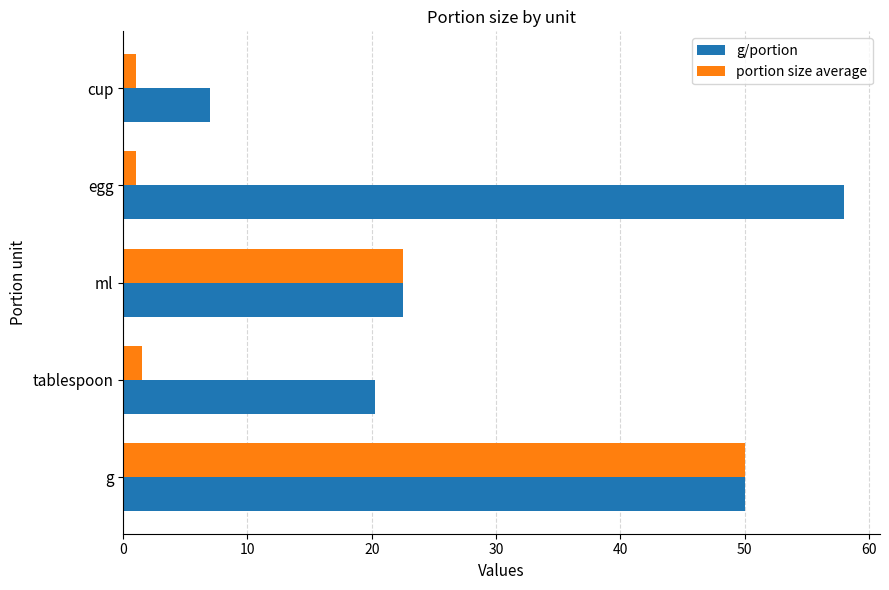

Which series has the largest total across all categories?

g/portion